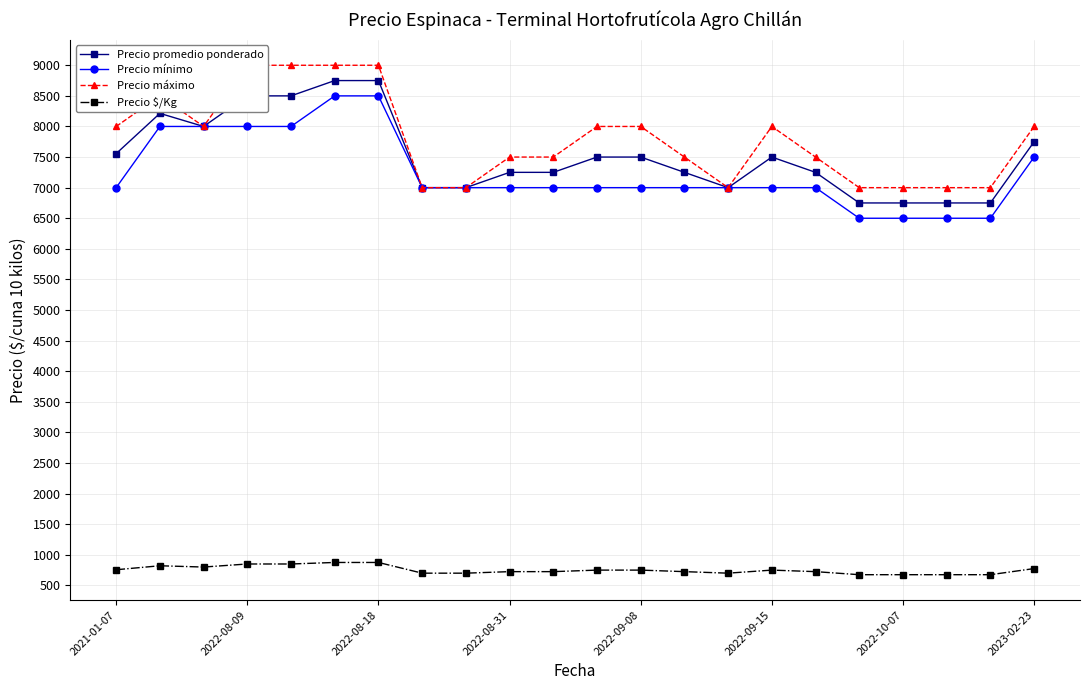

Does the chart have visible grid lines?

Yes